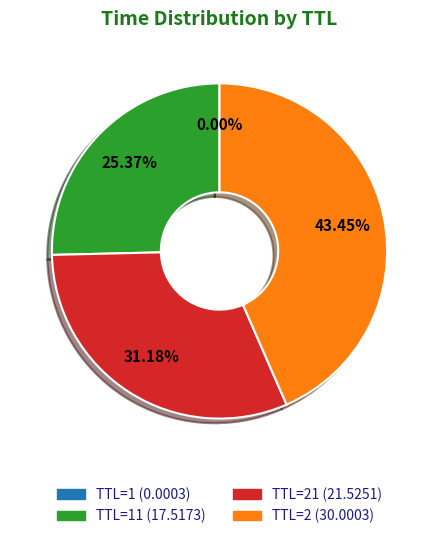

Does any single category account for the majority?

No